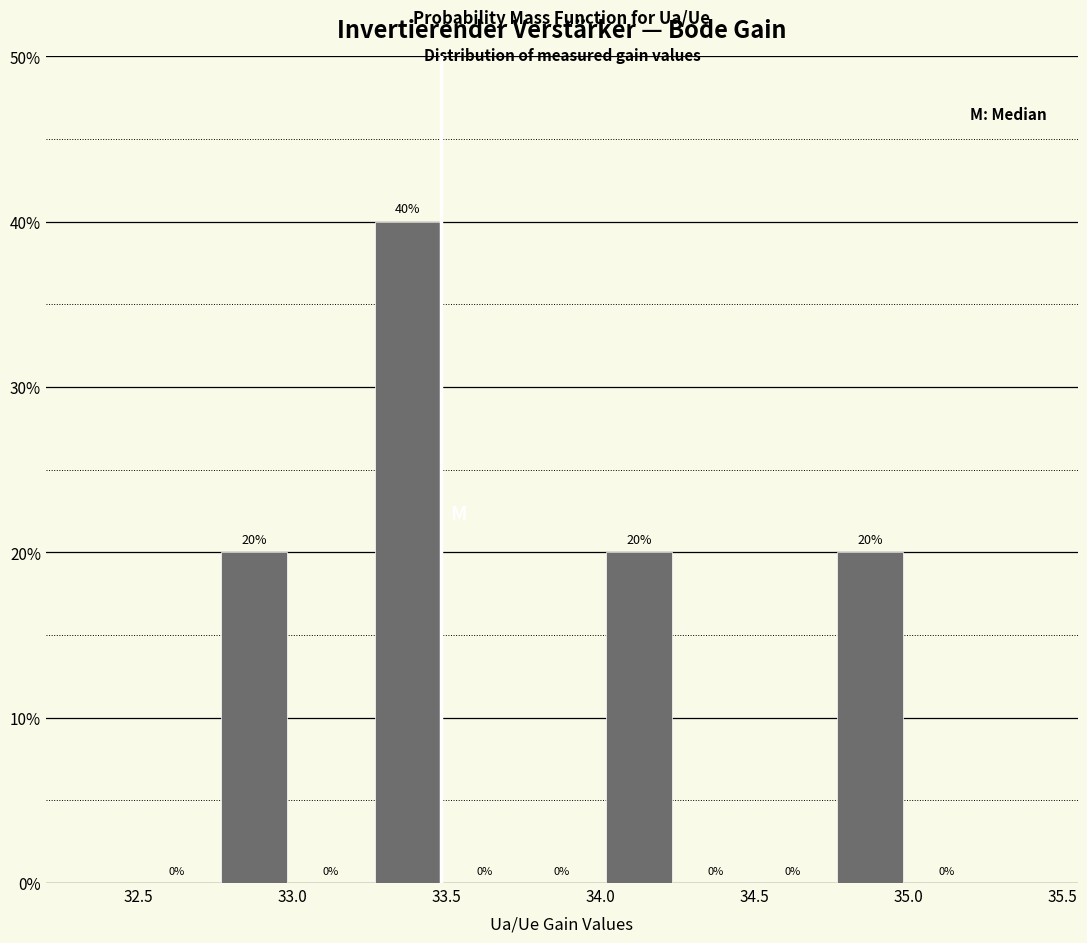

Reading left to right, transcribe this chart: for each bar, give the range it covers on the x-axis and its height.

32.50 to 32.75: 0
32.75 to 33.00: 20
33.00 to 33.25: 0
33.25 to 33.50: 40
33.50 to 33.75: 0
33.75 to 34.00: 0
34.00 to 34.25: 20
34.25 to 34.50: 0
34.50 to 34.75: 0
34.75 to 35.00: 20
35.00 to 35.25: 0